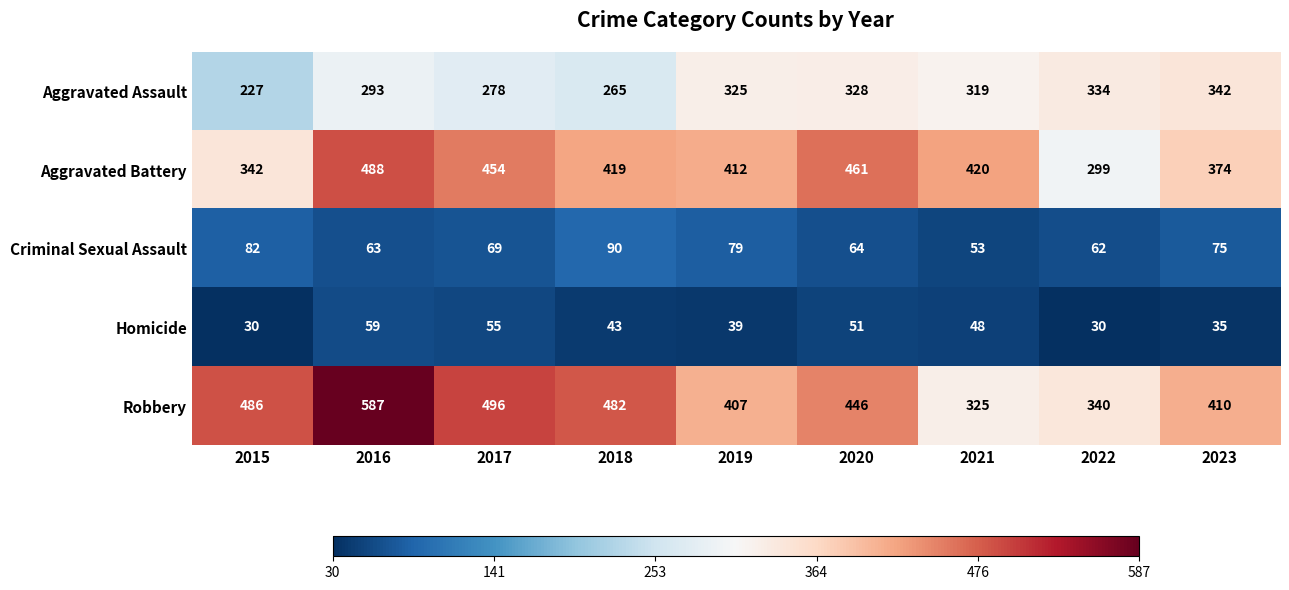

The value of Criminal Sexual Assault at 2018 is 90. True or false?

True